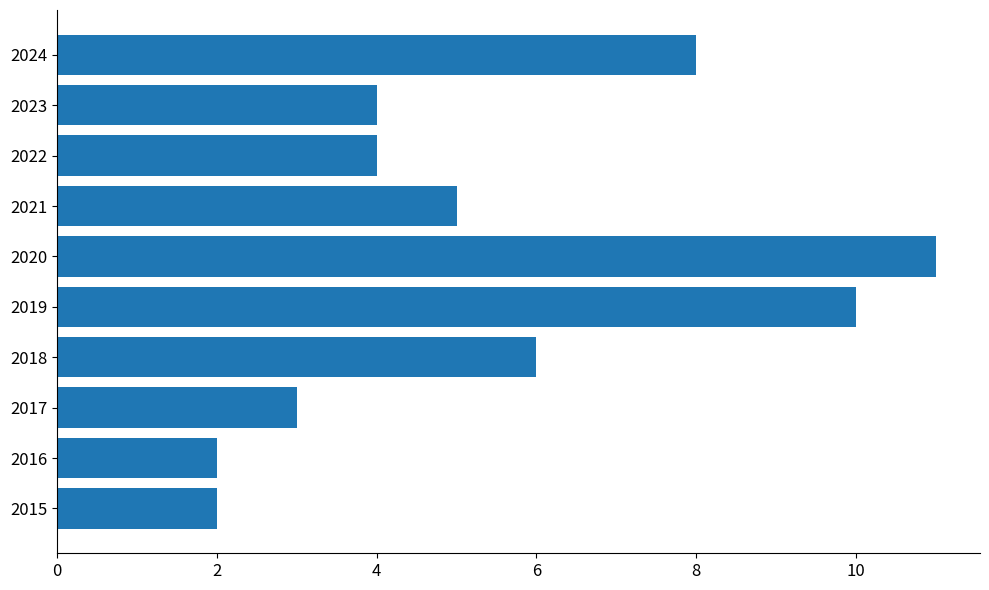

The value at 2020 is 19. True or false?

False